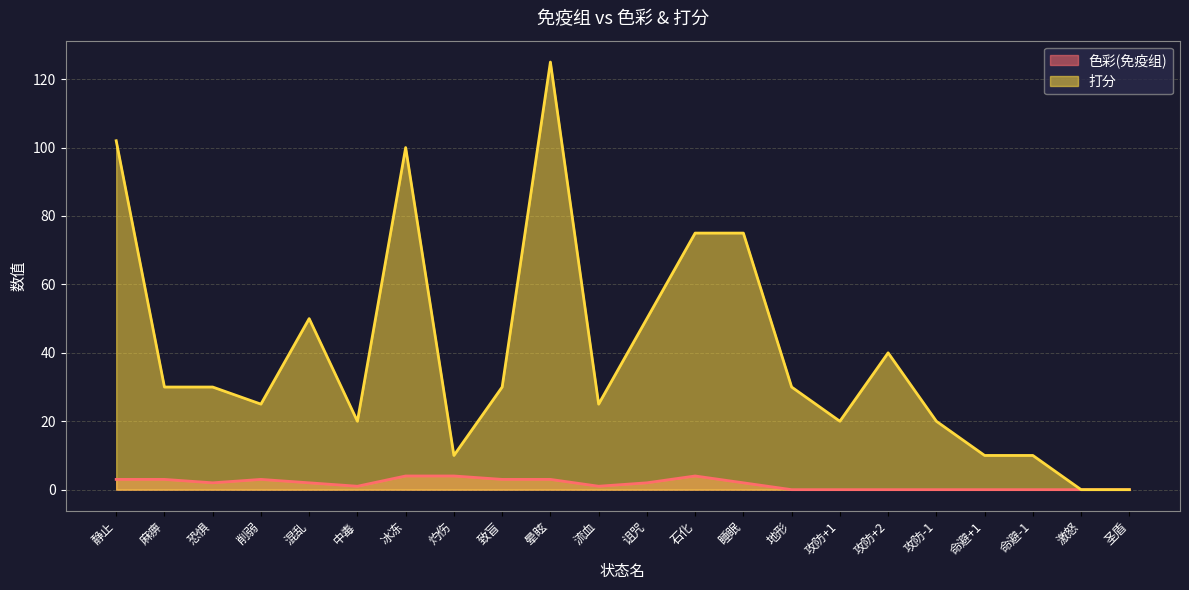

How many interior local peaks does the 色彩 series have?

2